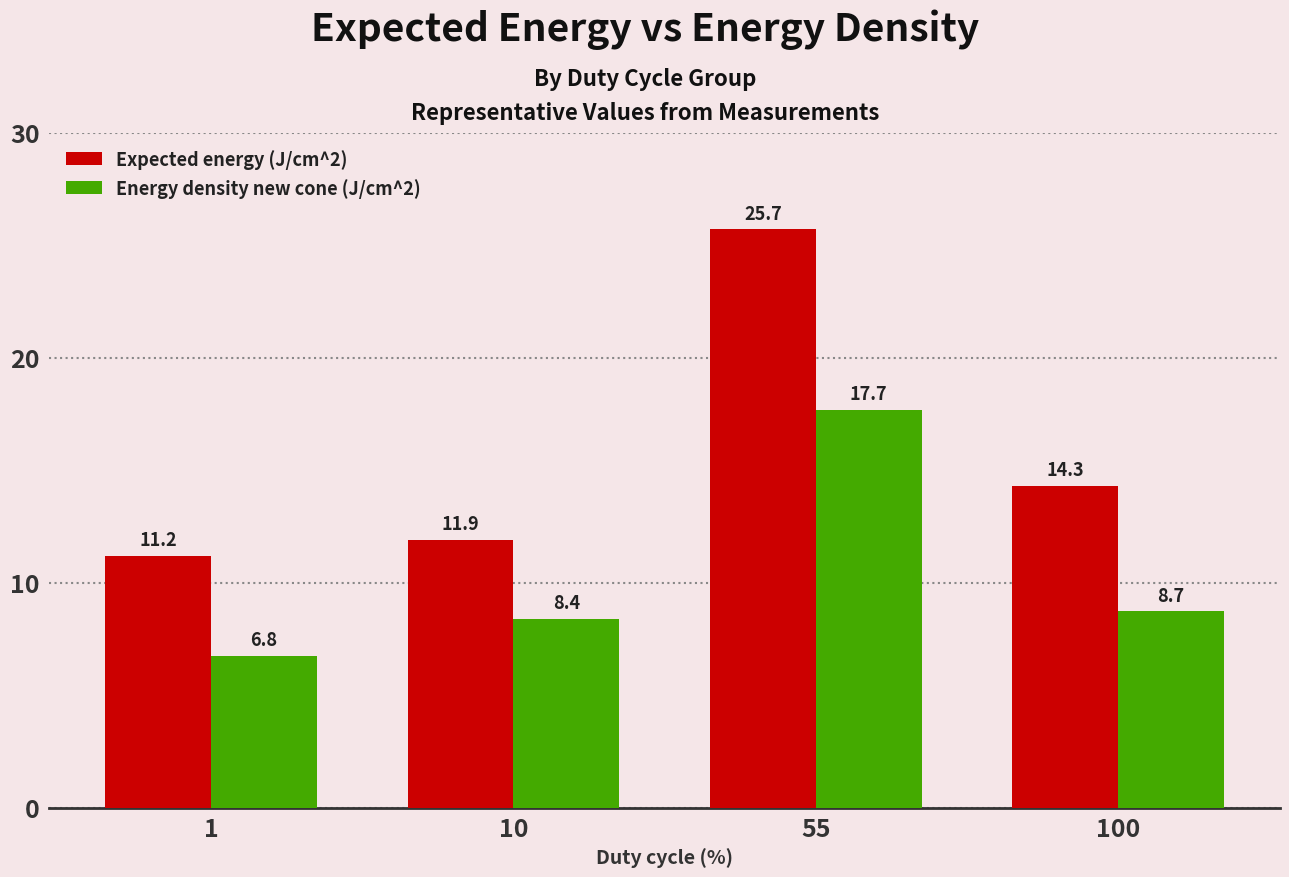

Reading left to right, list all the values displayed in this chart.

Expected energy (J/cm^2): 1=11.2	10=11.9	55=25.7	100=14.3
Energy density new cone (J/cm^2): 1=6.8	10=8.4	55=17.7	100=8.7